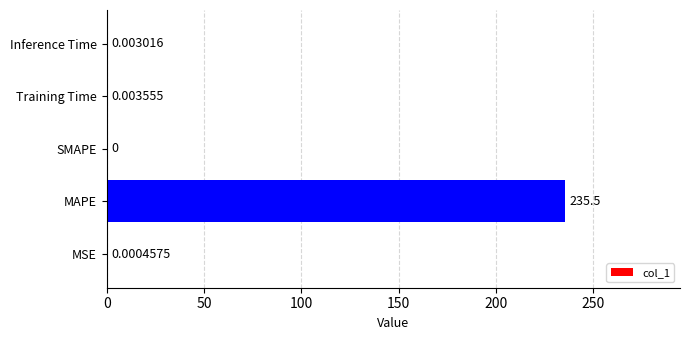

Count the number of data series in this chart.

1